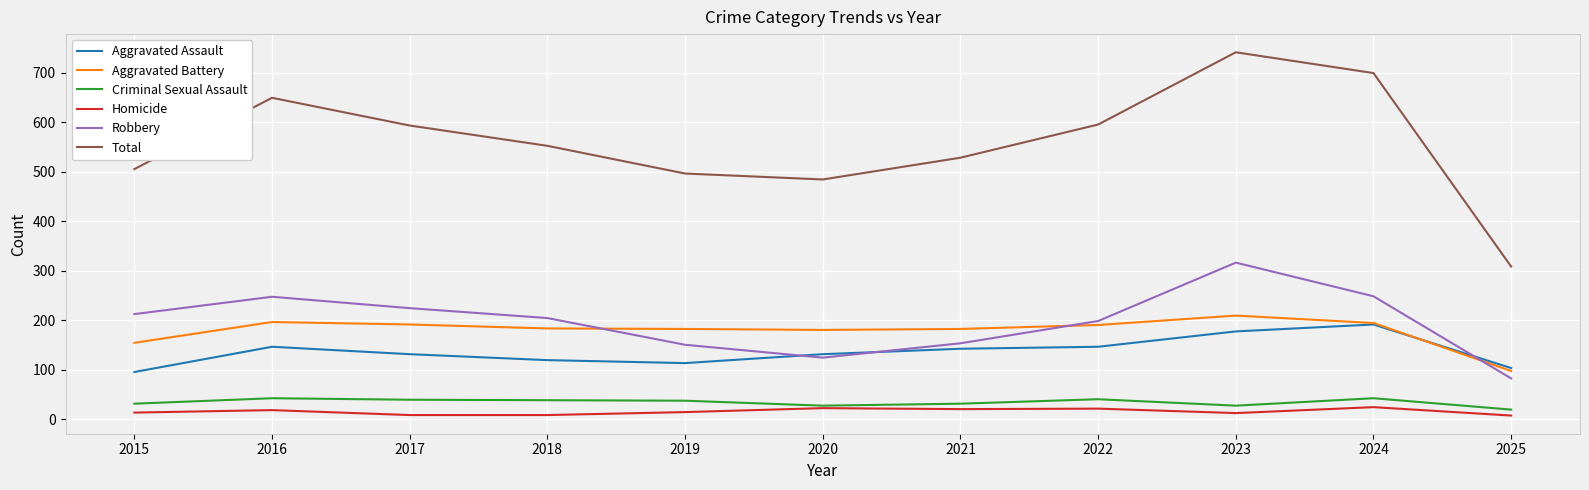

The Homicide series shows 22 at 2020. True or false?

True